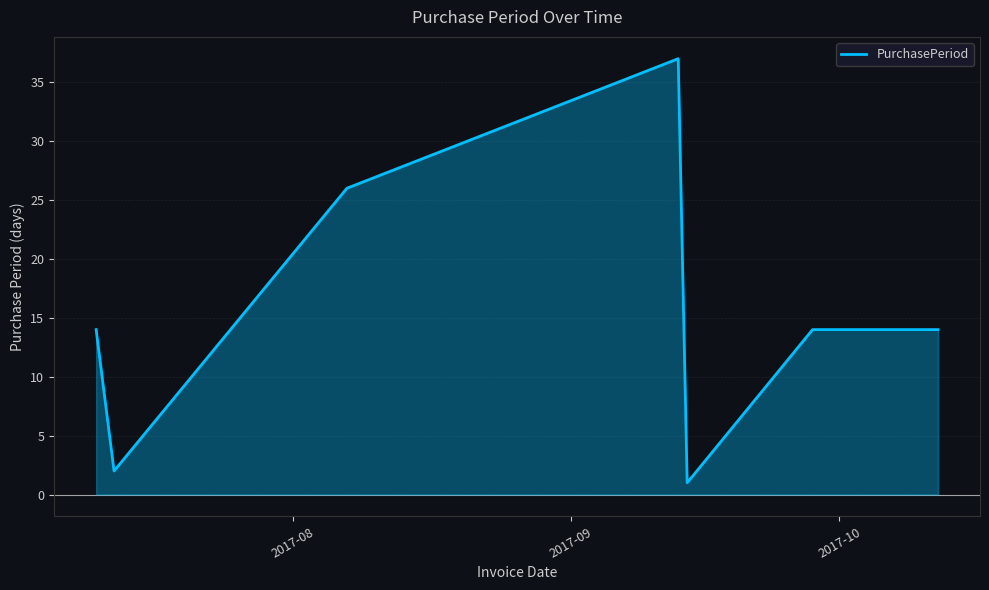

What is the highest value of the PurchasePeriod series?

37